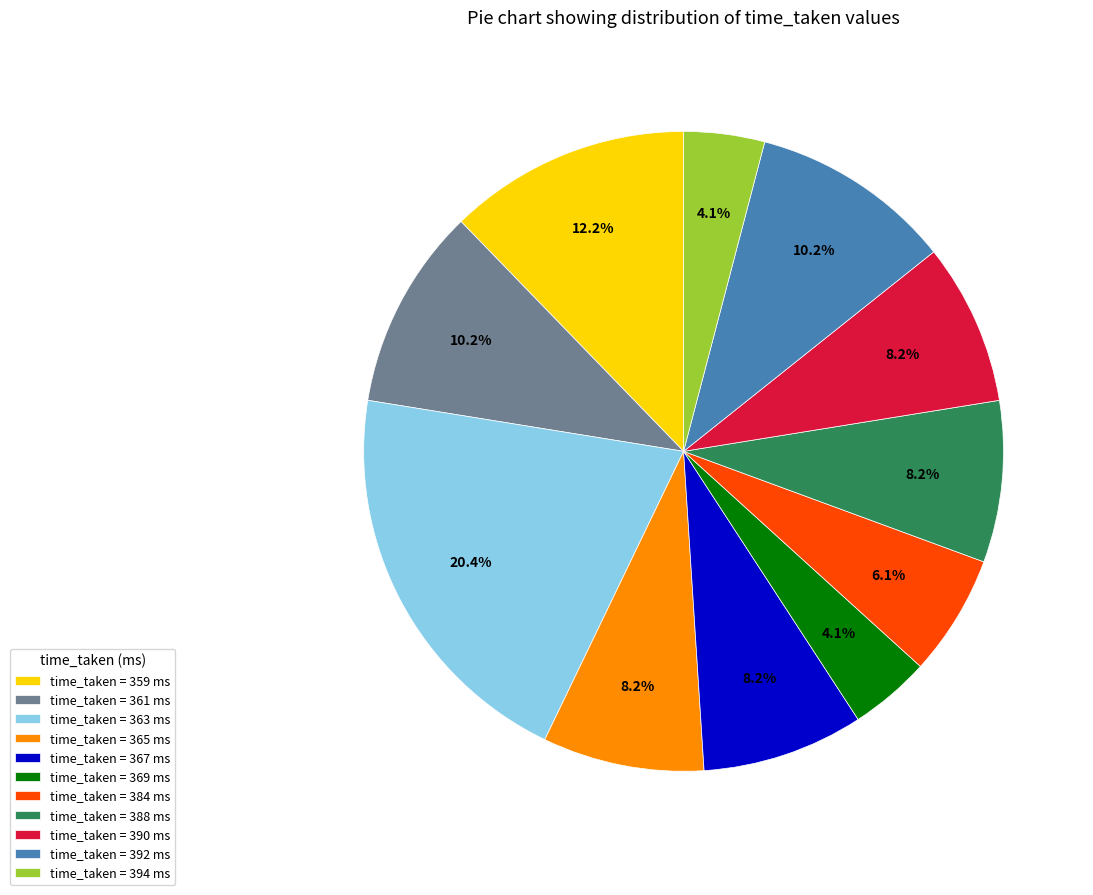

How many slices are in this pie chart?

11